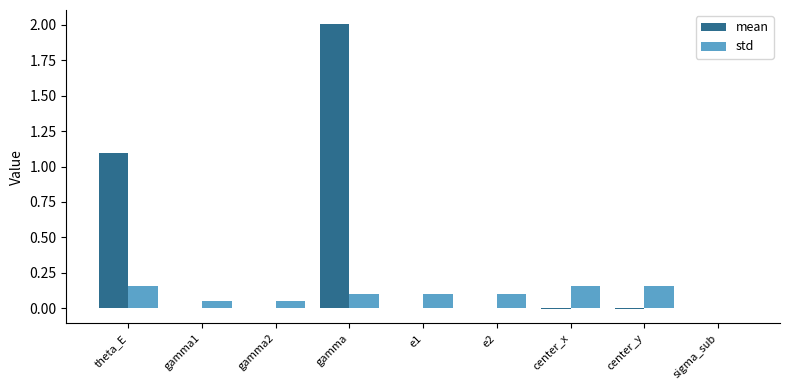

Which label corresponds to the largest value in the chart?

gamma